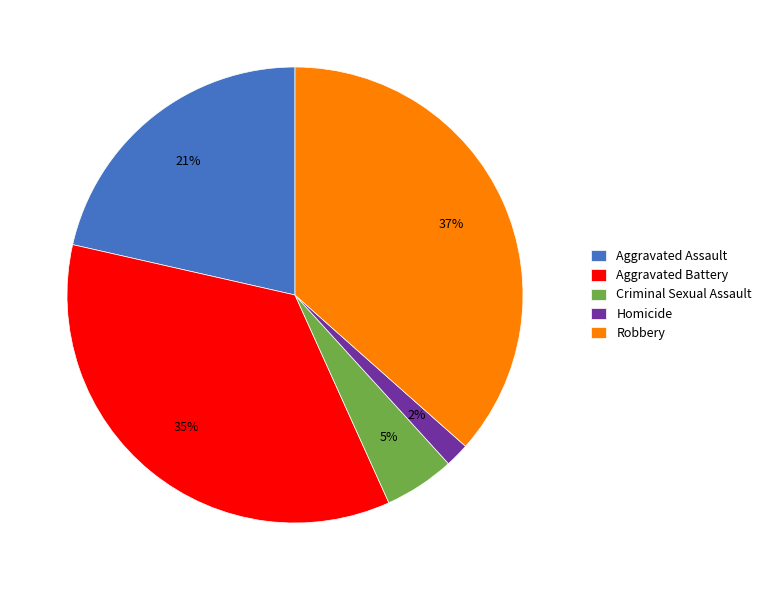

Do Homicide and Robbery together represent more than half of the pie?

No